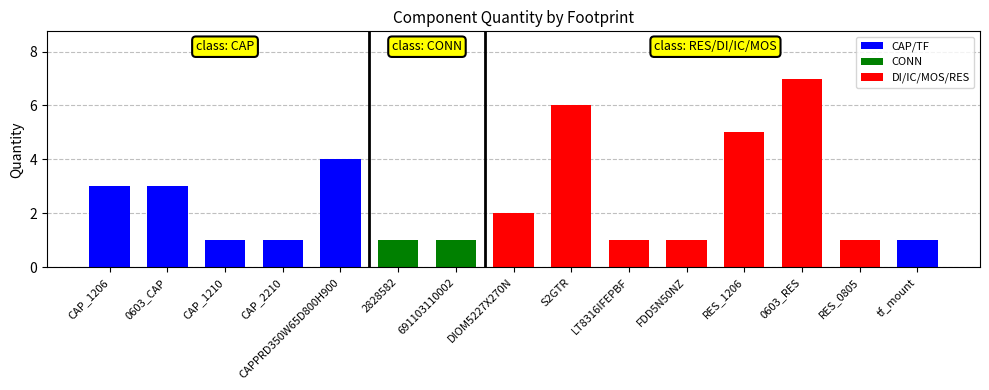

What is the smallest value displayed?

1